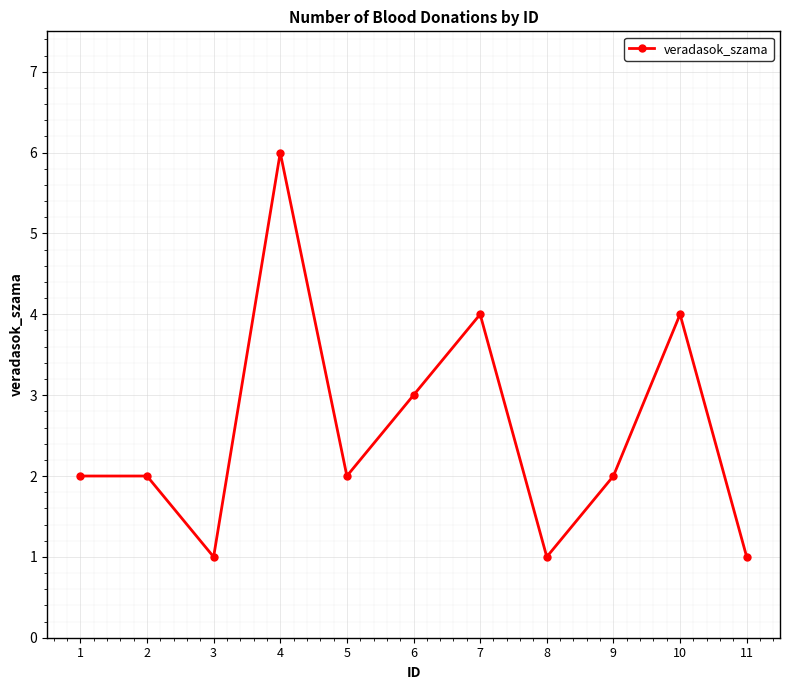

Reading right to left, what are all the values shown in this chart?

11=1	10=4	9=2	8=1	7=4	6=3	5=2	4=6	3=1	2=2	1=2